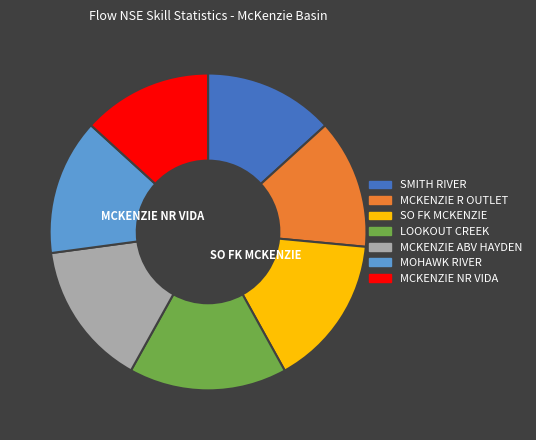

True or false: SO FK MCKENZIE accounts for 15% of the total.

True